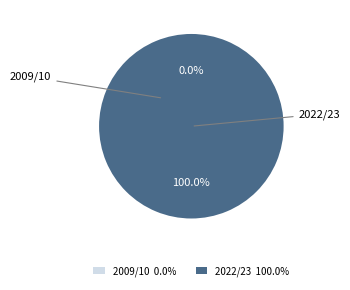

Which category has the smallest portion of the pie?

2009/10